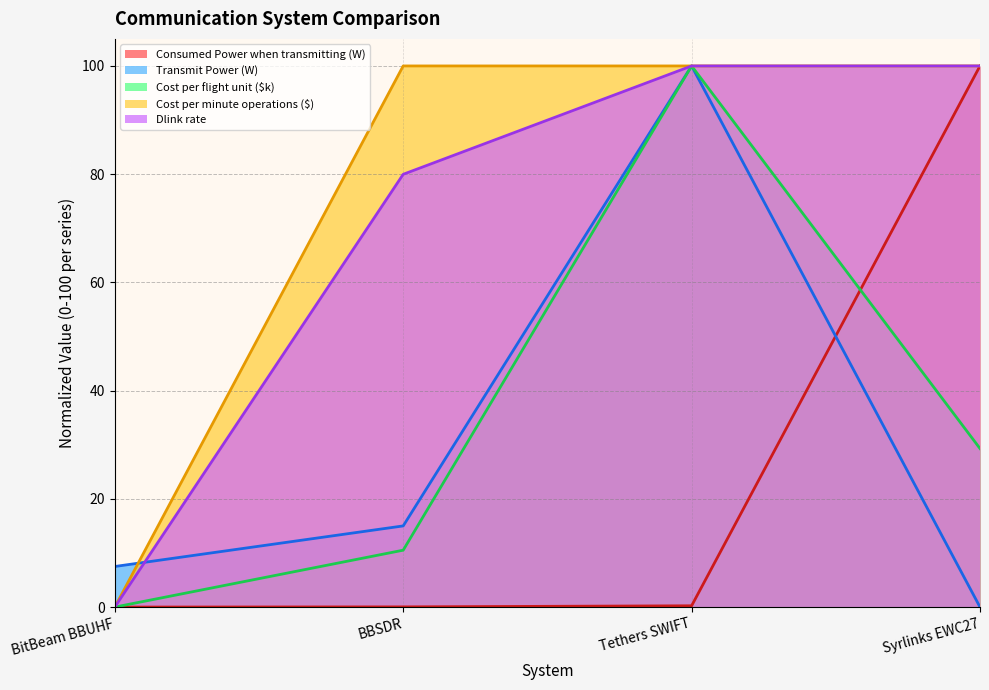

Is the value of Consumed Power when transmitting (W) at Tethers SWIFT greater than the value of Transmit Power (W) at BBSDR?

No